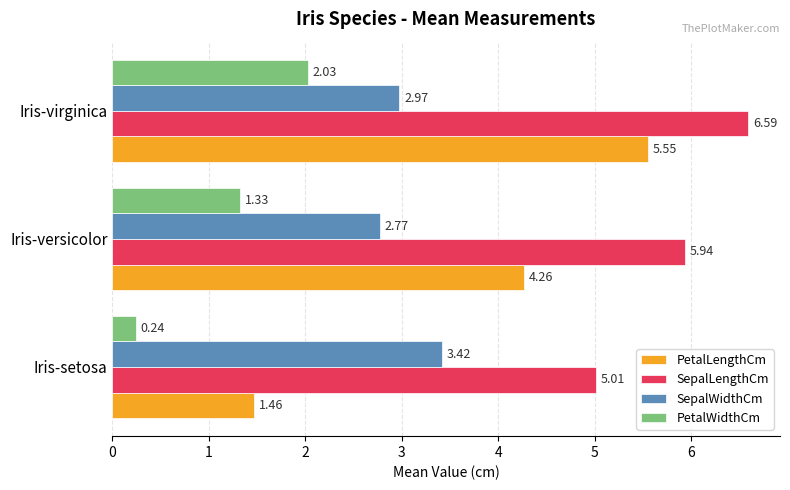

Which series has the largest range (max minus min)?

PetalLengthCm